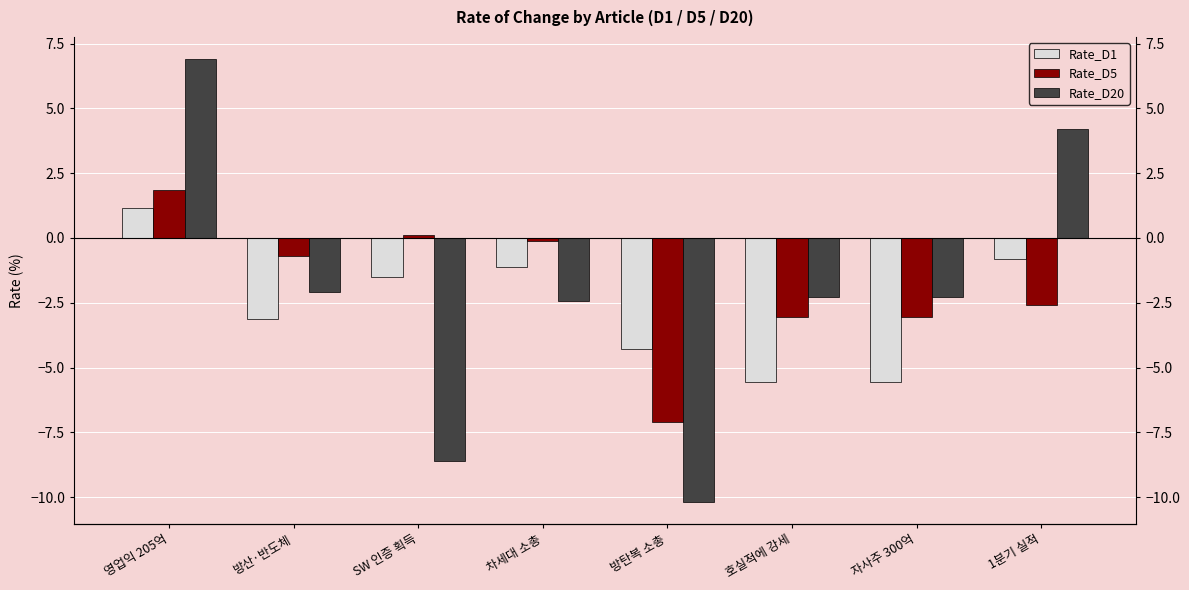

Which series has the largest range (max minus min)?

Rate_D20